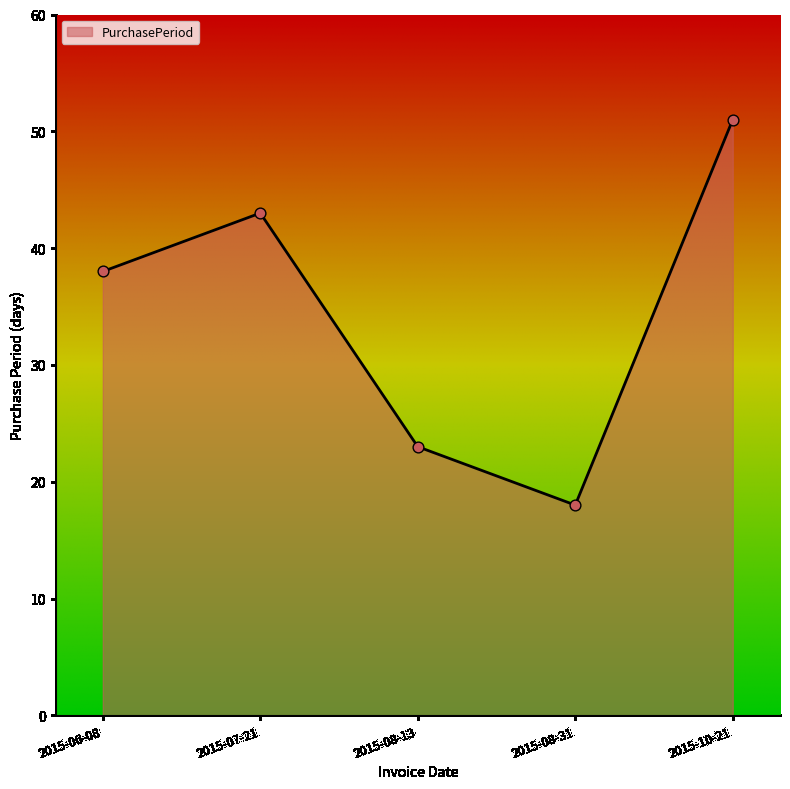

What is the change in value from 2015-07-21 to 2015-10-21?

+8